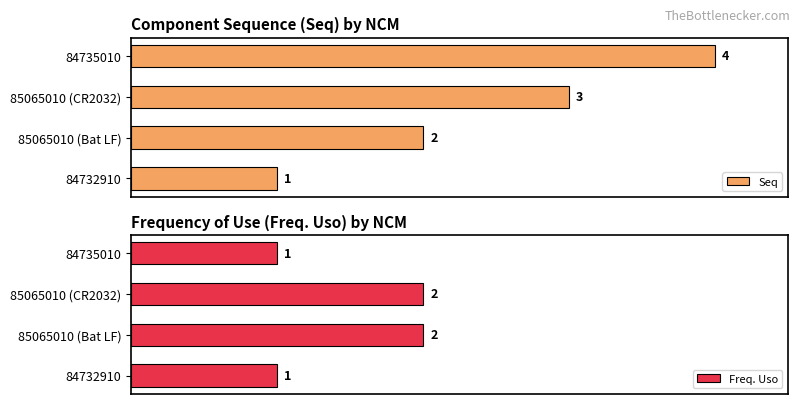

Rank the categories by Seq value from highest to lowest.

84735010, 85065010 (CR2032), 85065010 (Bat LF), 84732910